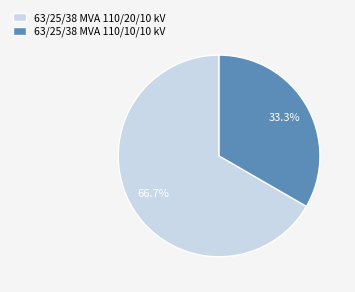

To the nearest percent, what portion does 63/25/38 MVA 110/10/10 kV represent?

33%